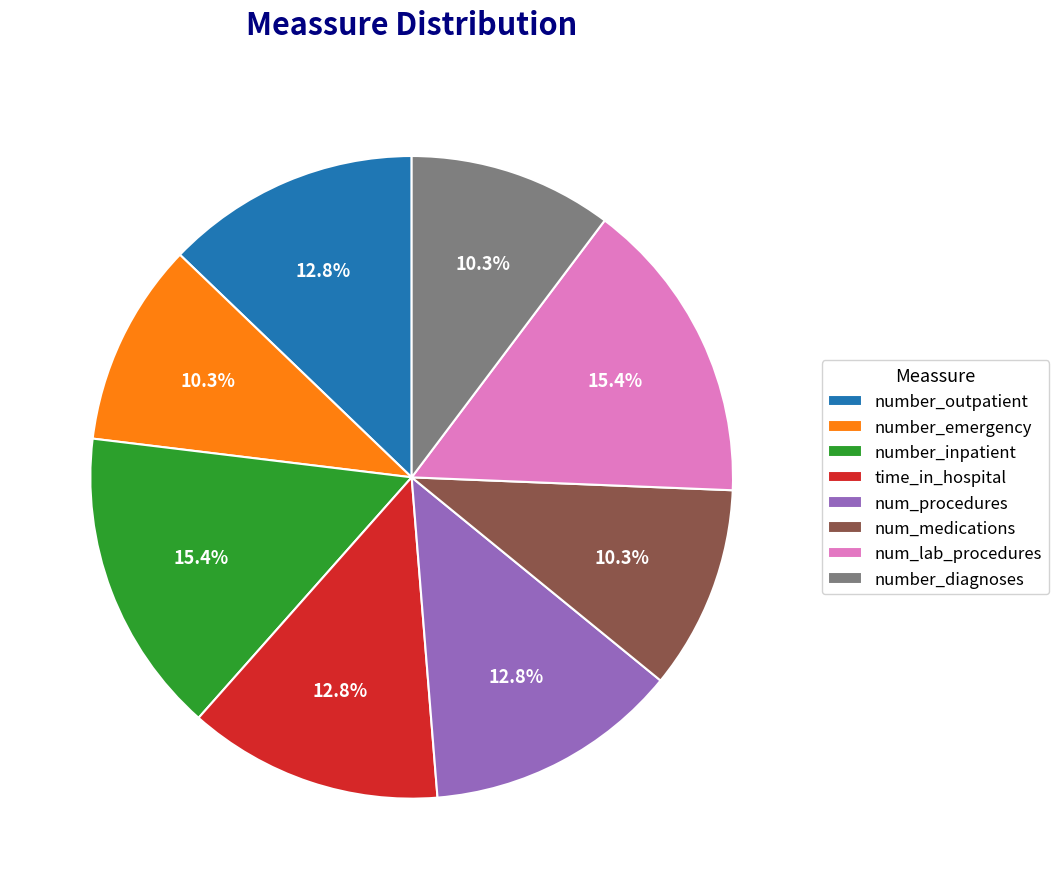

To the nearest percent, what is the average slice percentage?

12%